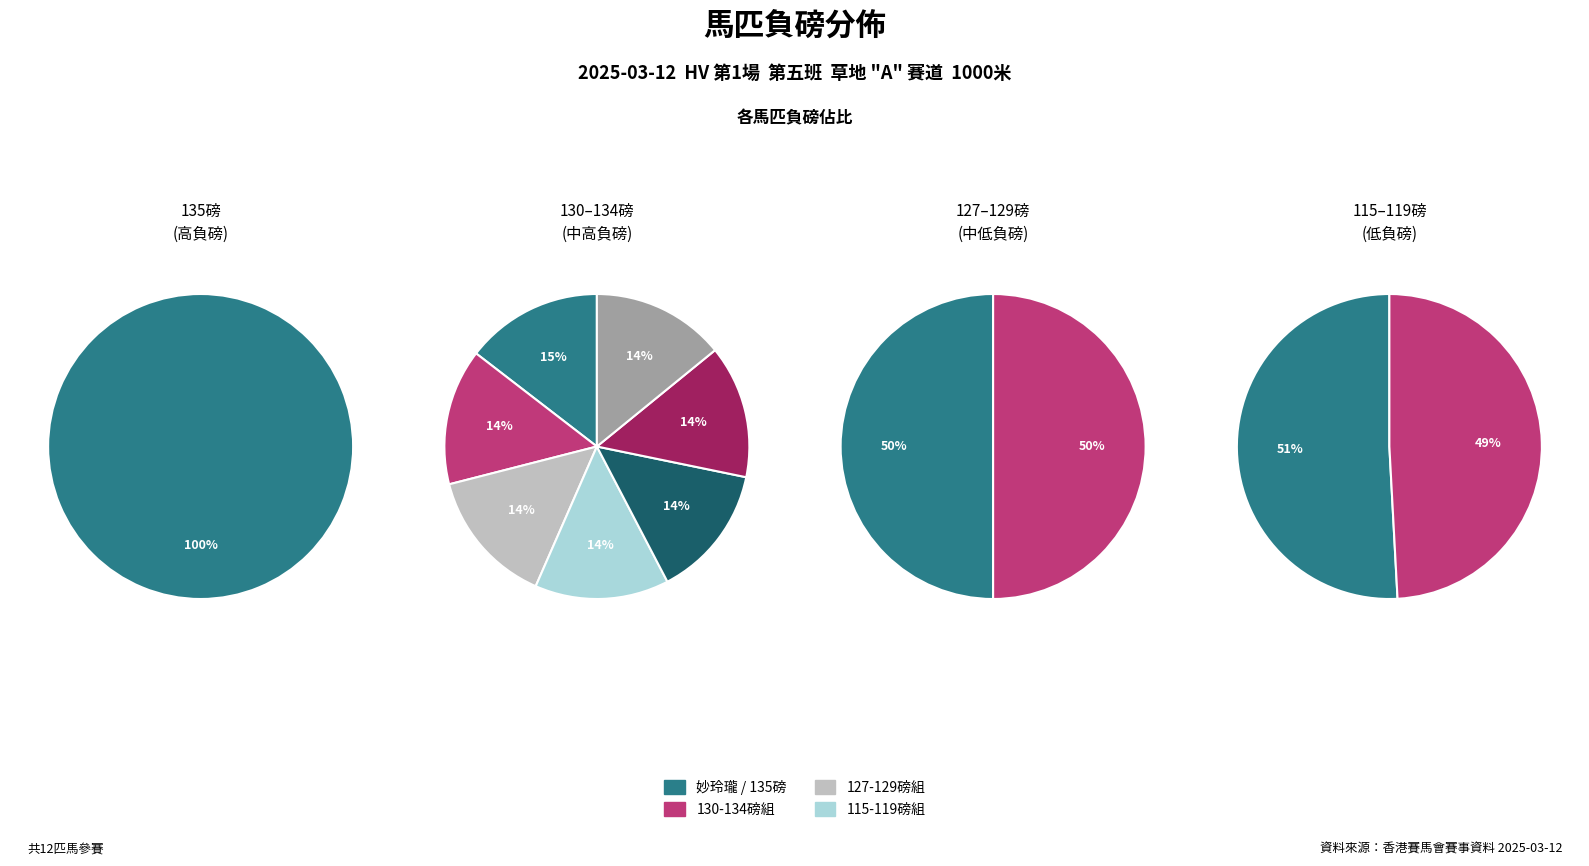

The 謙謙君子 slice represents 1% of the pie. True or false?

False